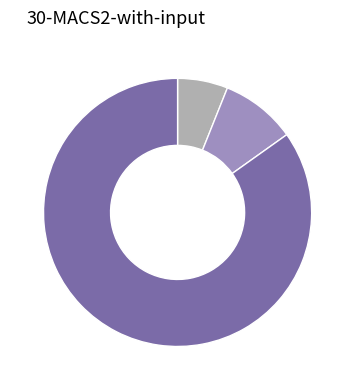

Is there any slice that represents more than half of the pie?

Yes